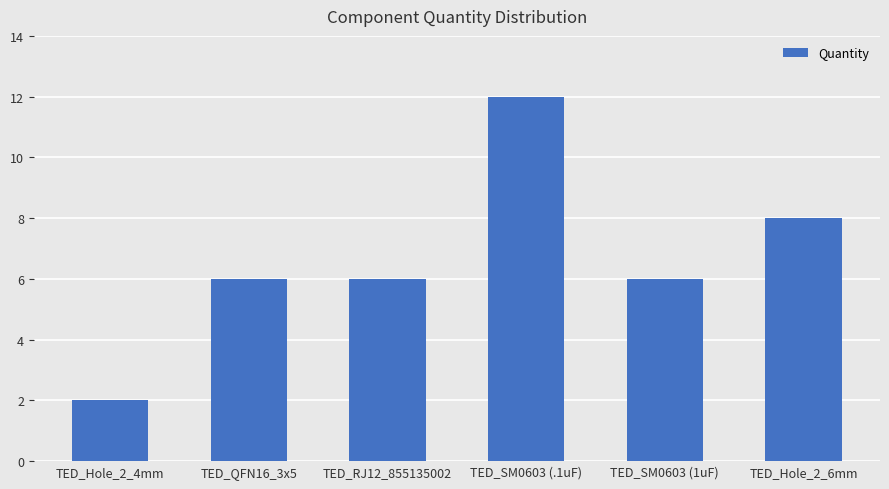

What is the maximum value shown in the chart?

12